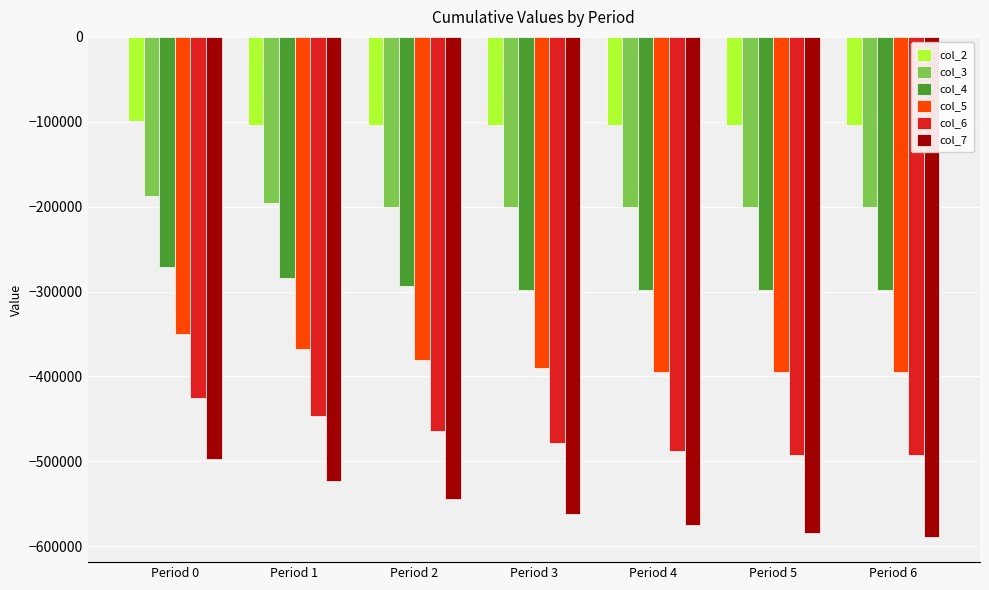

Rank the series at Period 3 from highest to lowest value.

col_2, col_3, col_4, col_5, col_6, col_7